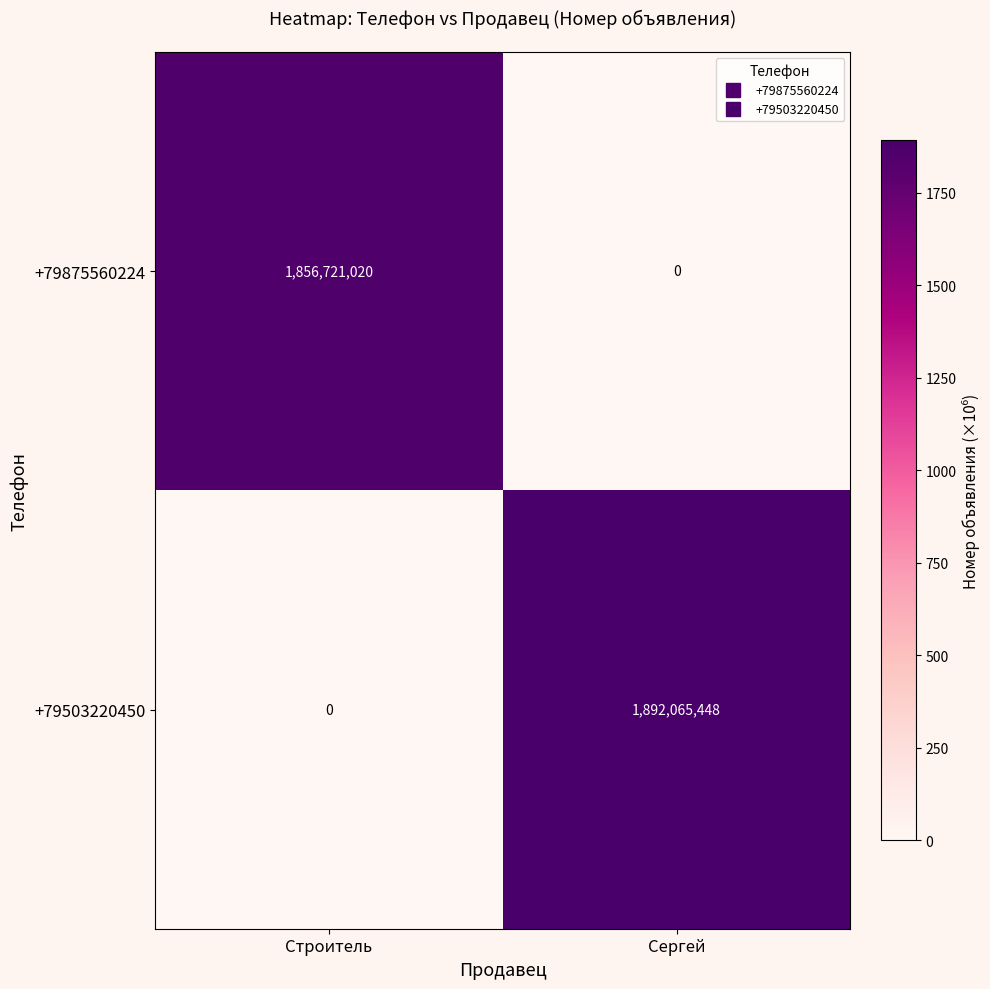

What is the maximum value shown in the chart?

1892065448